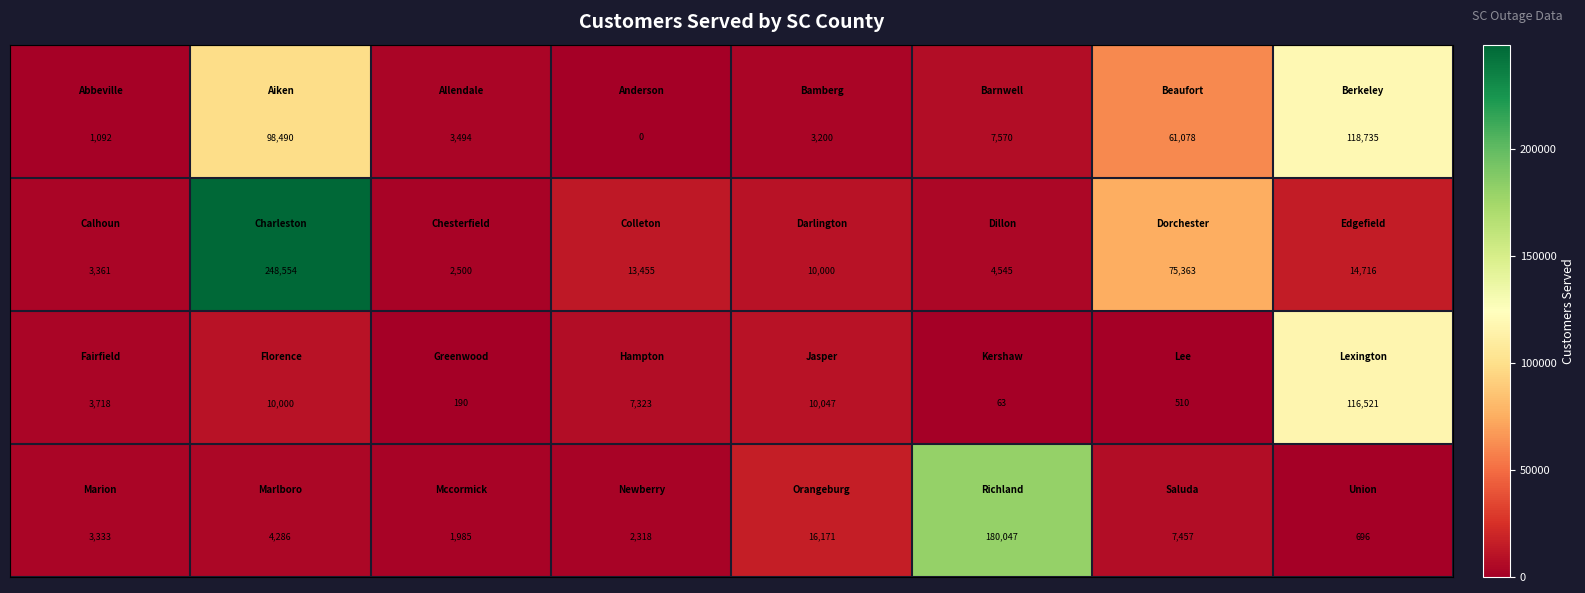

What is the greatest value displayed?

248554